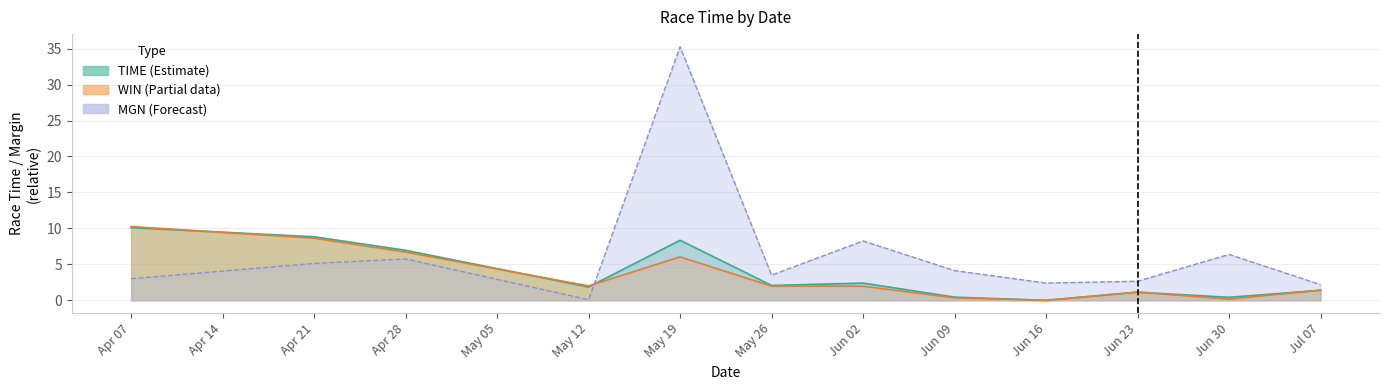

True or false: WIN and TIME cross at least once.

False